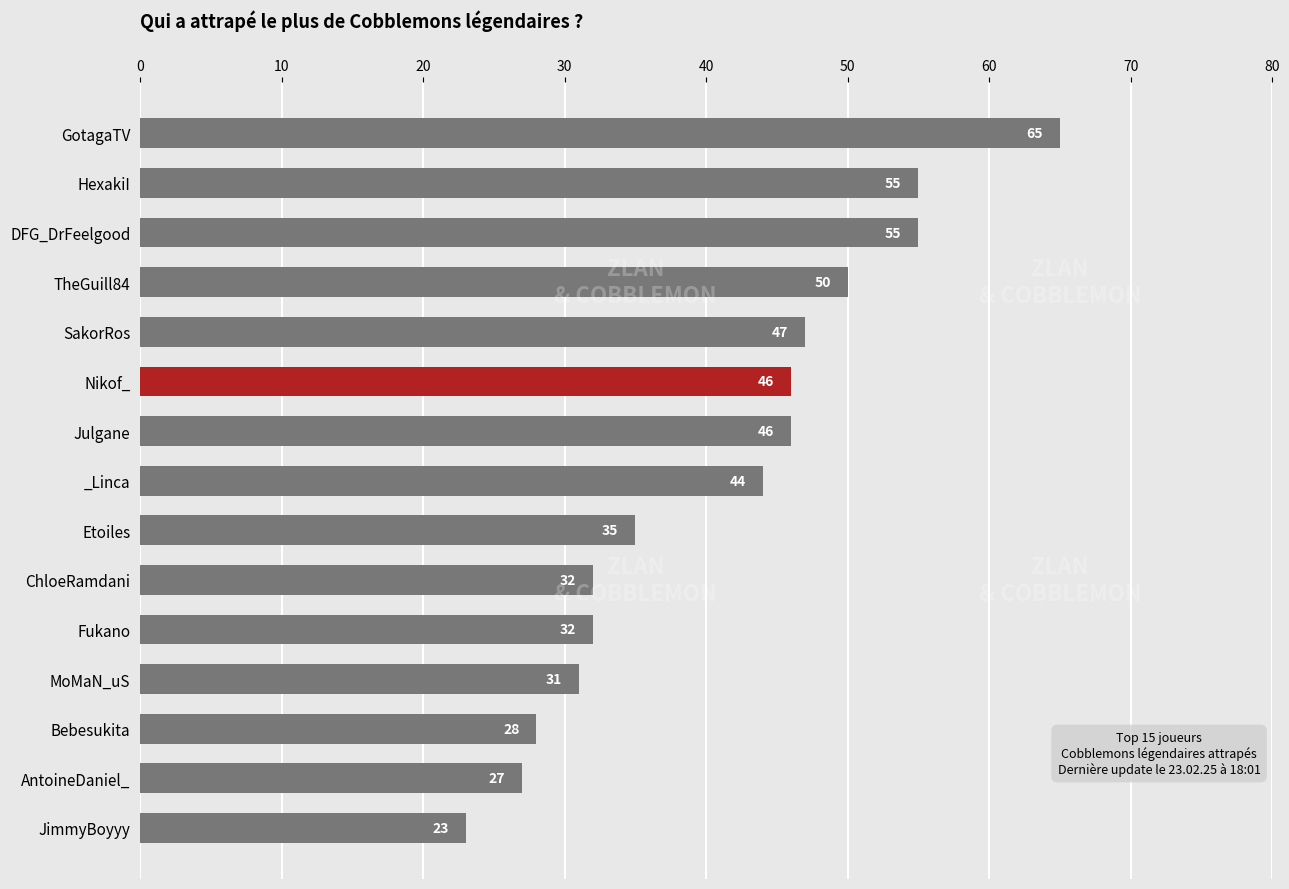

Count the number of data series in this chart.

1